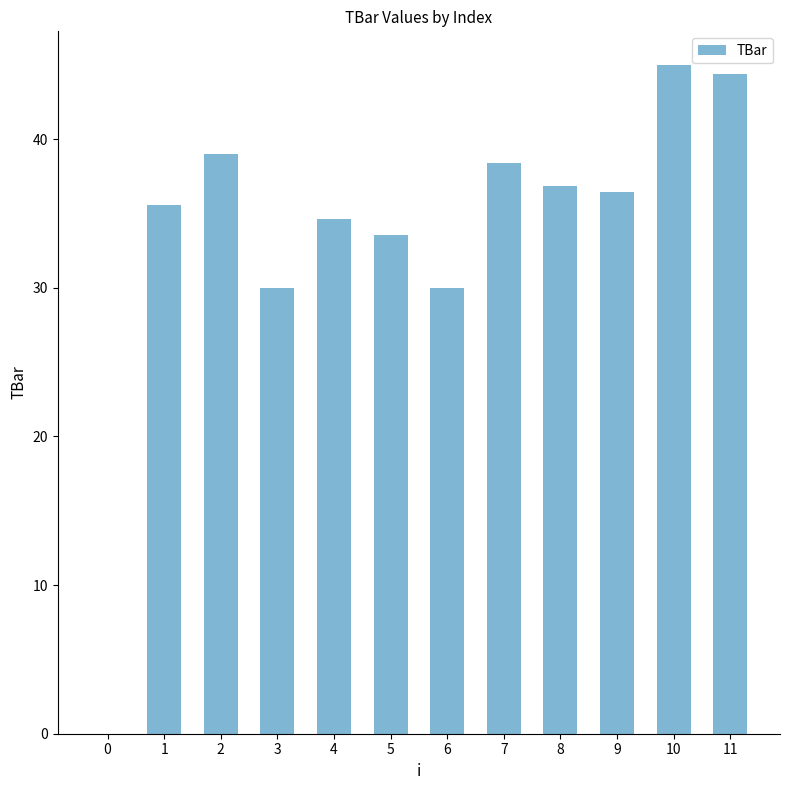

Are the bars grouped side by side (vs. stacked)?

No